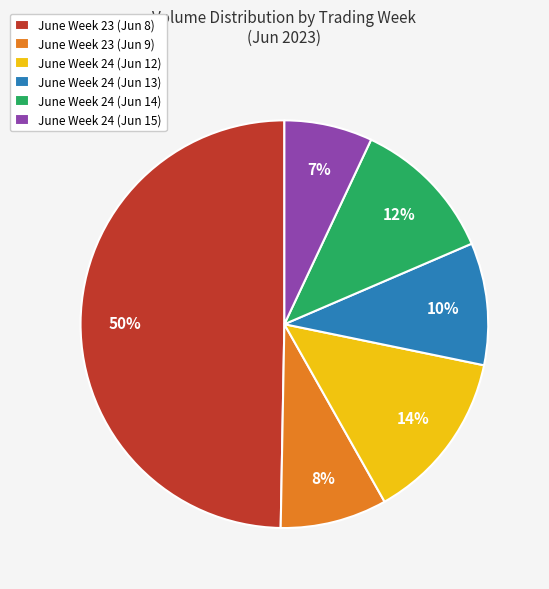

To the nearest percent, what portion does June Week 24 (Jun 15) represent?

7%